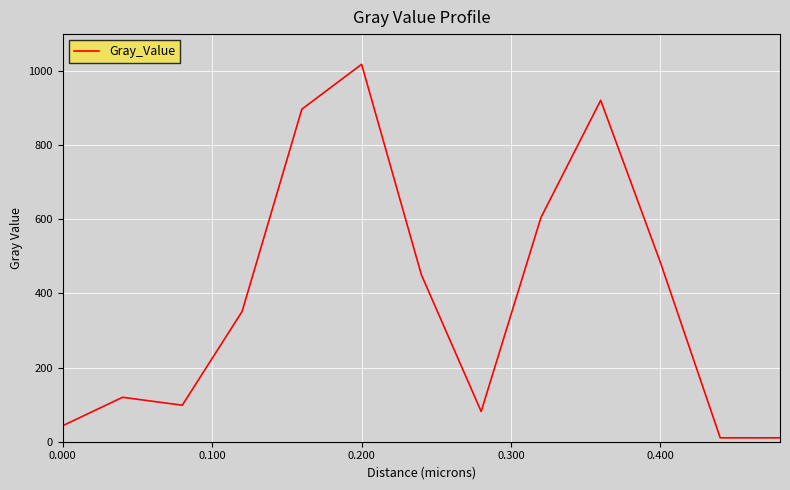

What is the greatest value displayed?

1017.6